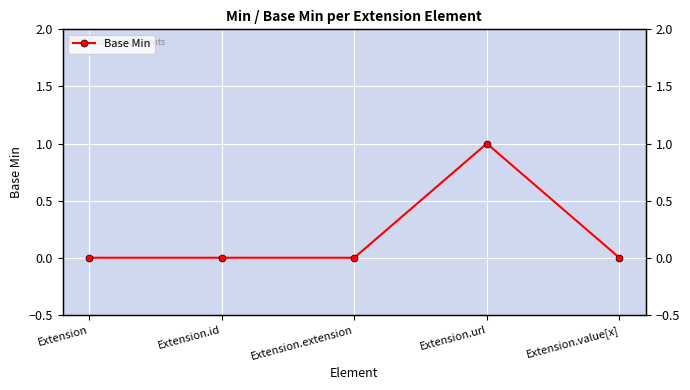

Which label corresponds to the smallest value in the chart?

Extension